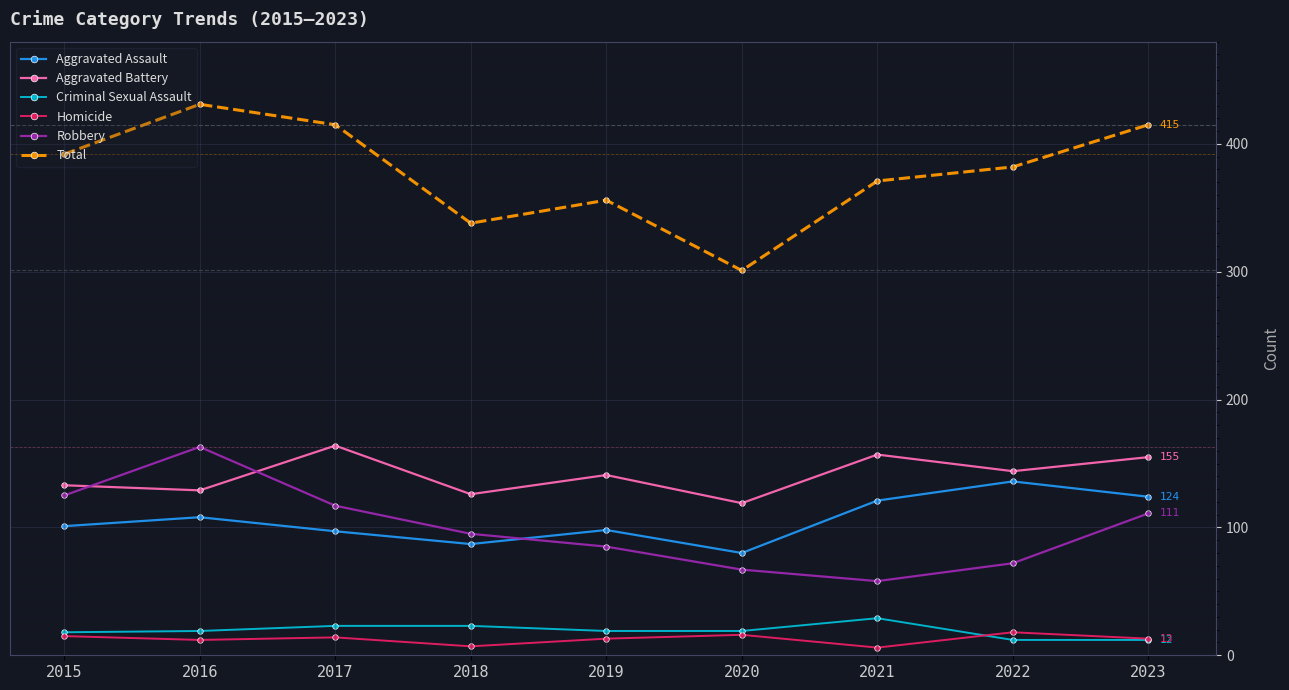

How many interior local valleys does the Aggravated Battery series have?

4